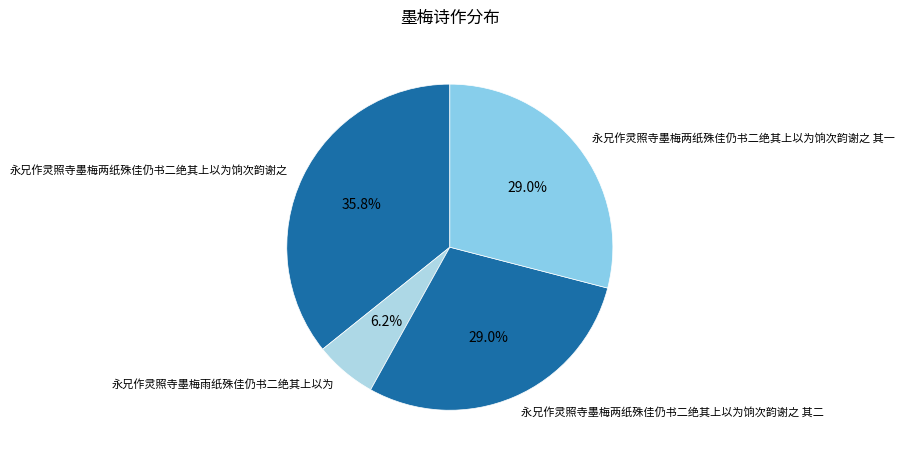

What is the smallest slice in the pie chart?

永兄作灵照寺墨梅雨纸殊佳仍书二绝其上以为